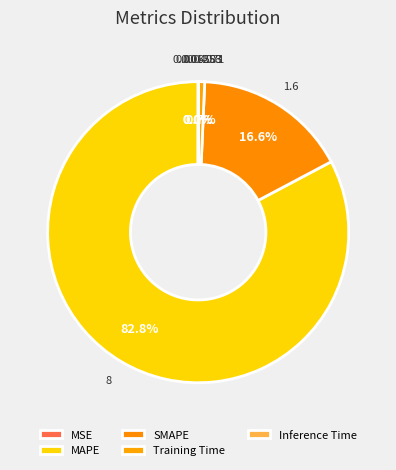

What is the change in value from MAPE to Training Time?

-7.9